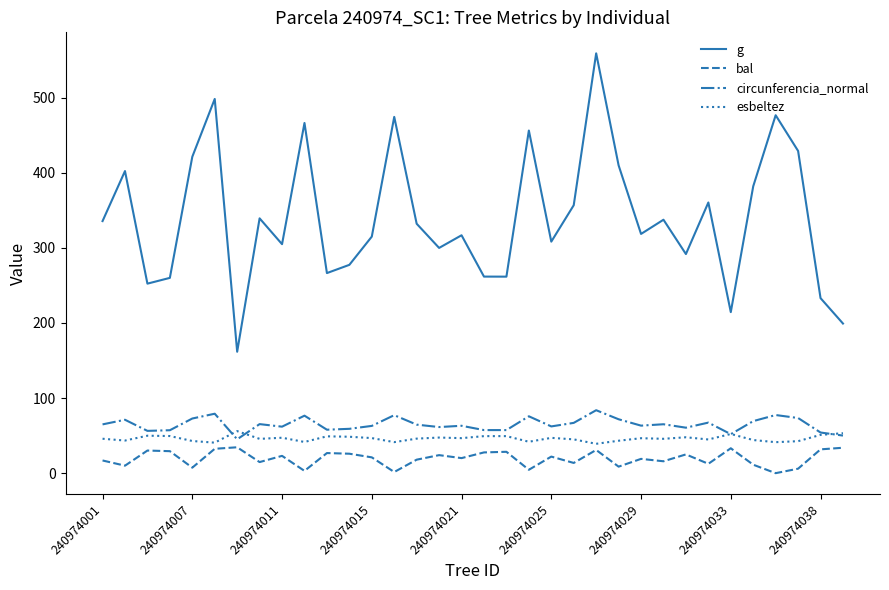

Which series has the largest range (max minus min)?

g